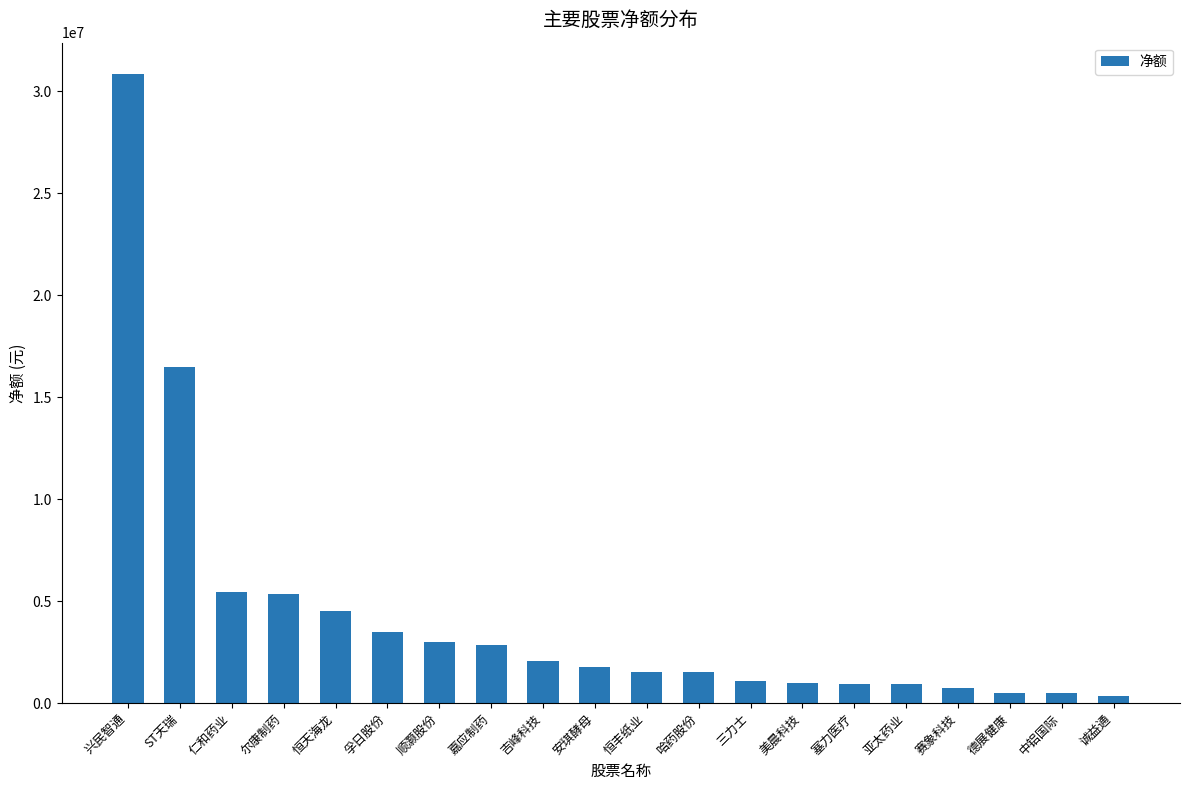

Where does the data first go above 1754118?

兴民智通